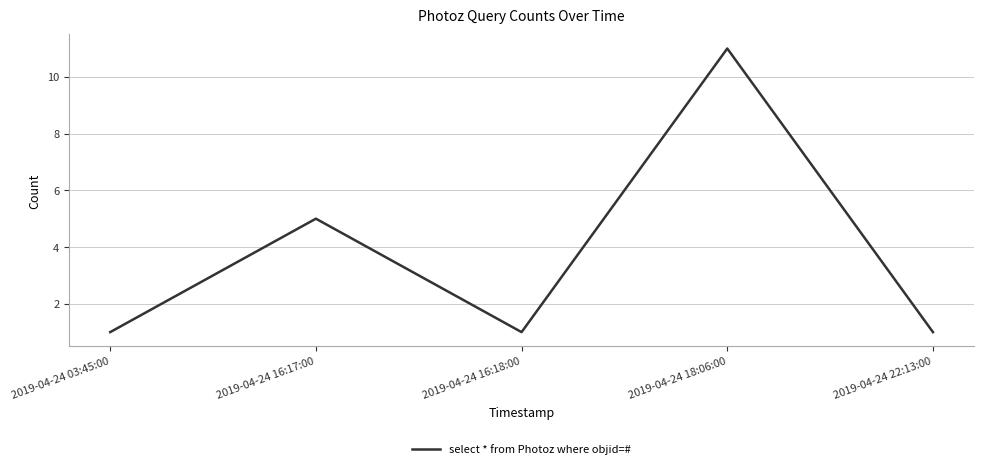

Where is the first local minimum?

2019-04-24 16:18:00